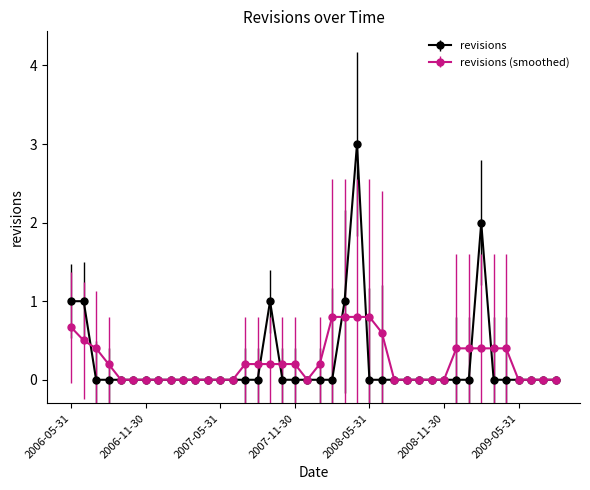

List the series in order of their peak value, lowest first.

revisions (smoothed), revisions